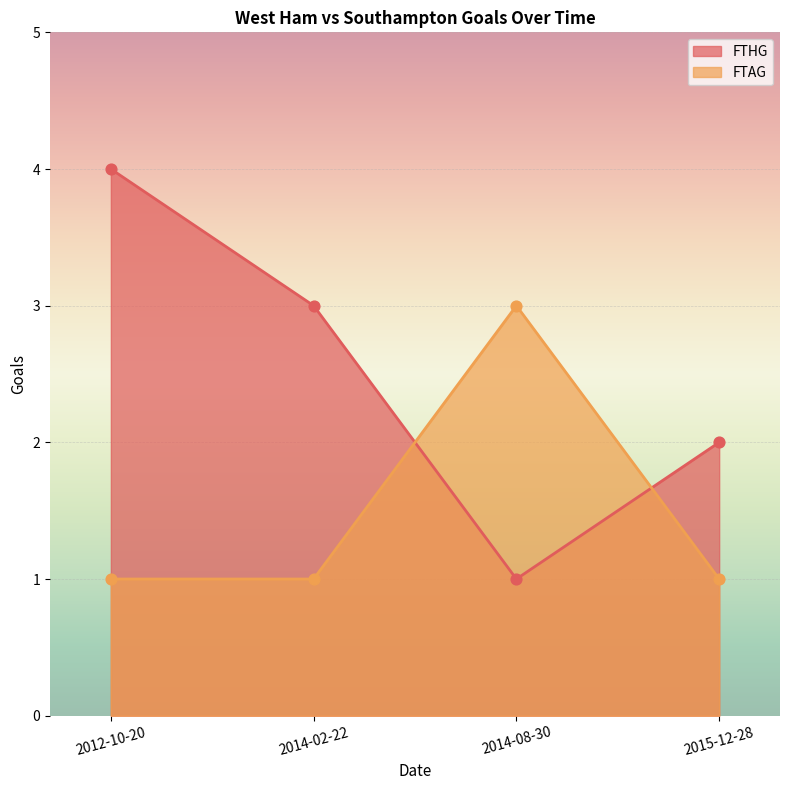

Which series has the largest total across all categories?

FTHG